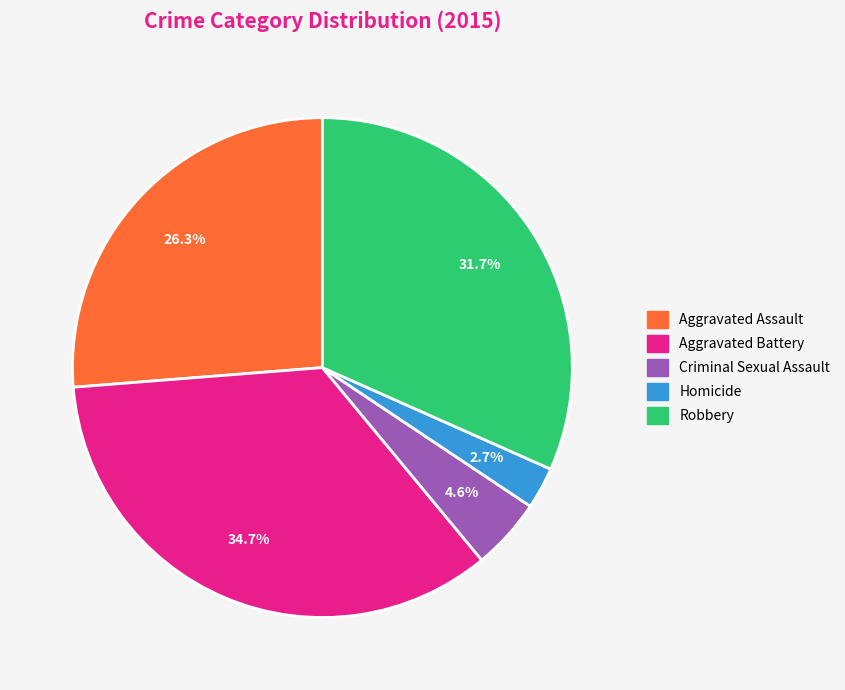

Which category has the biggest portion of the pie?

Aggravated Battery